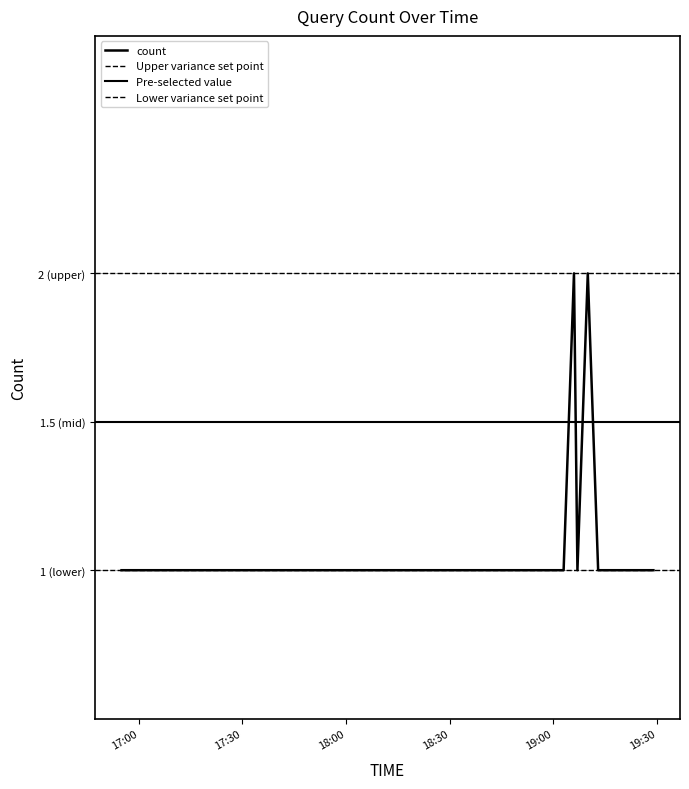

What position from the right is 2019-04-30 19:13:00?

2